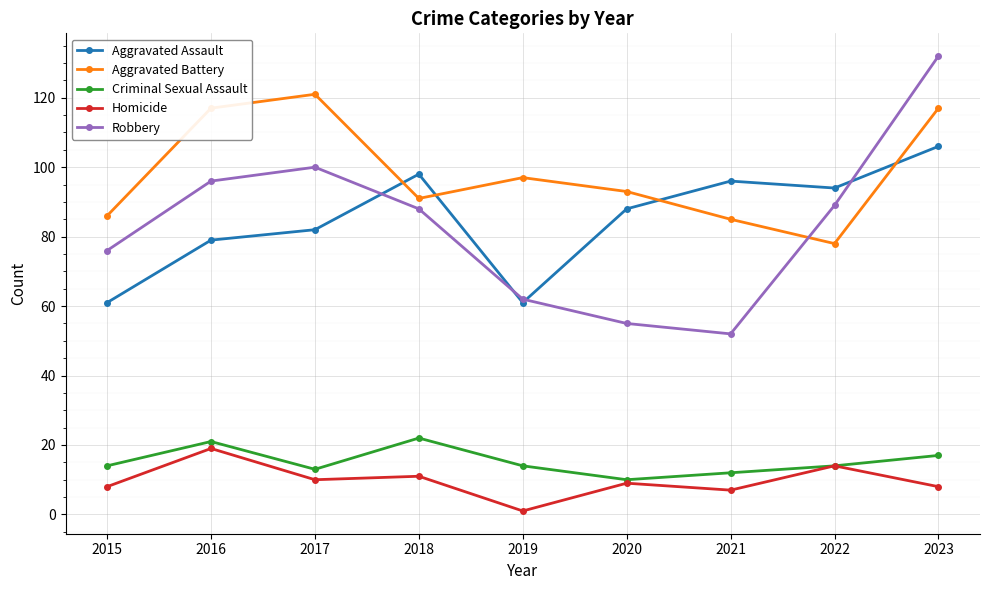

At which category does Aggravated Assault reach its first local peak?

2018